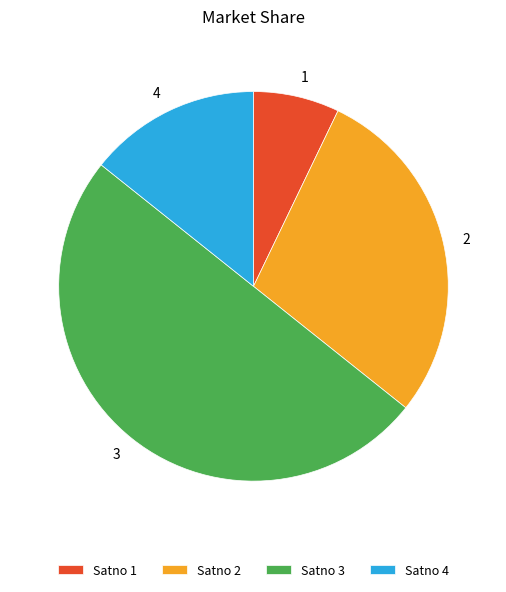

Does 1 account for over 50% of the chart?

No